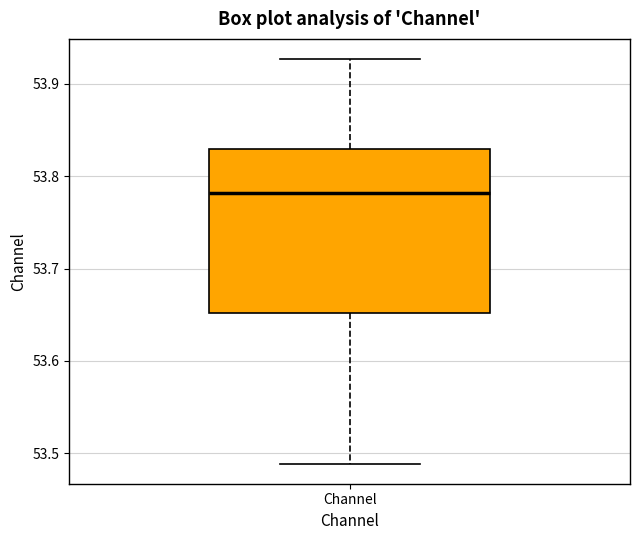

Where is the upper edge of the box for Channel on the y-axis? The values are not printed on the chart, so give them approximately, as read against the axis.

53.83